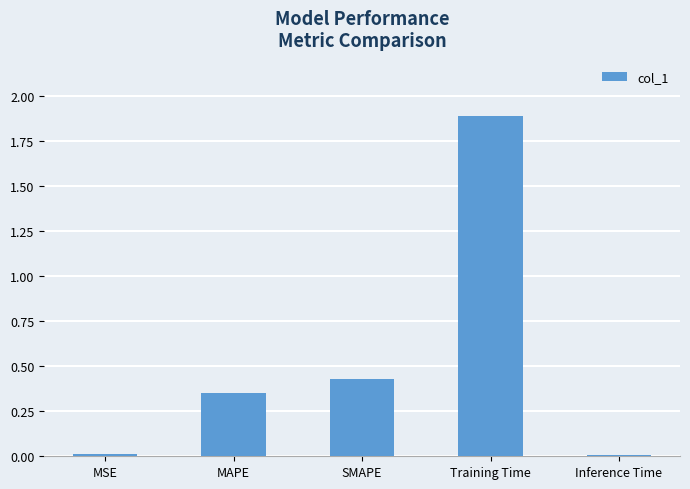

What is the maximum value shown in the chart?

1.9